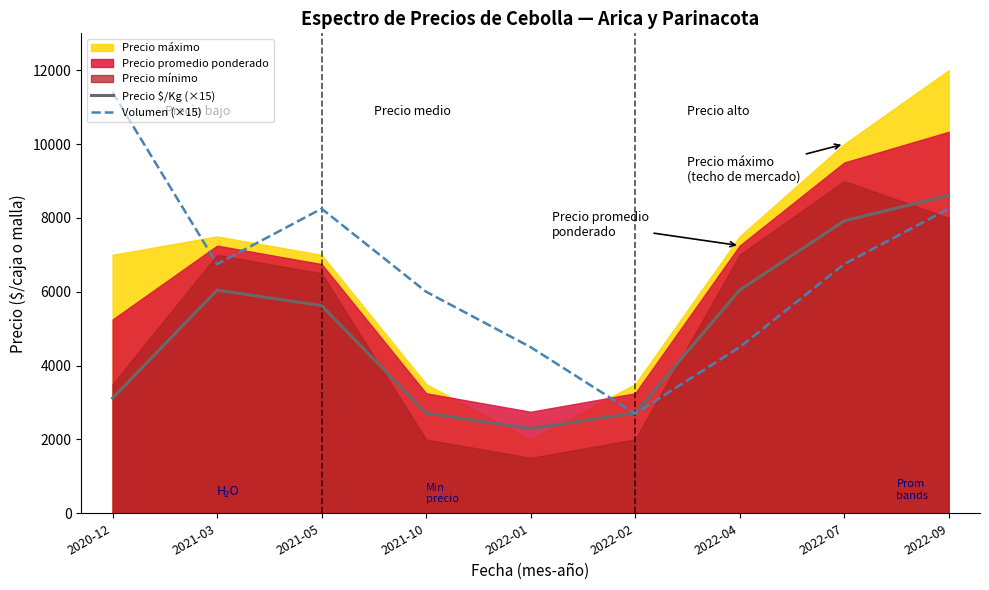

Which series ends up on top after the final intersection of Volumen (×15) and Precio $/Kg (×15)?

Precio $/Kg (×15)